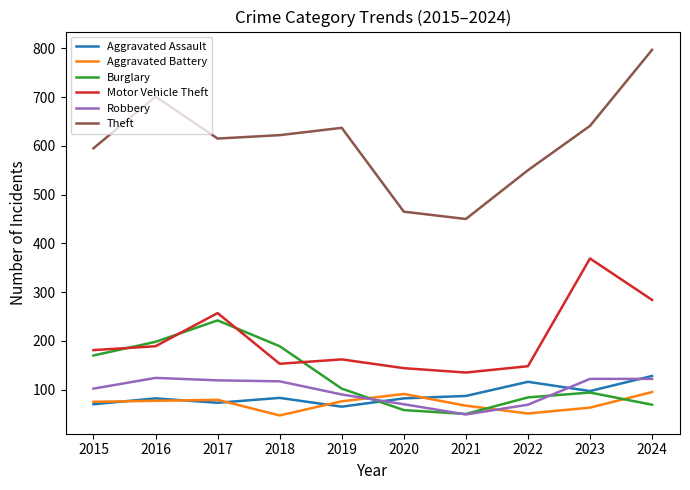

What is the sum of the Burglary values at 2023 and 2015?

264